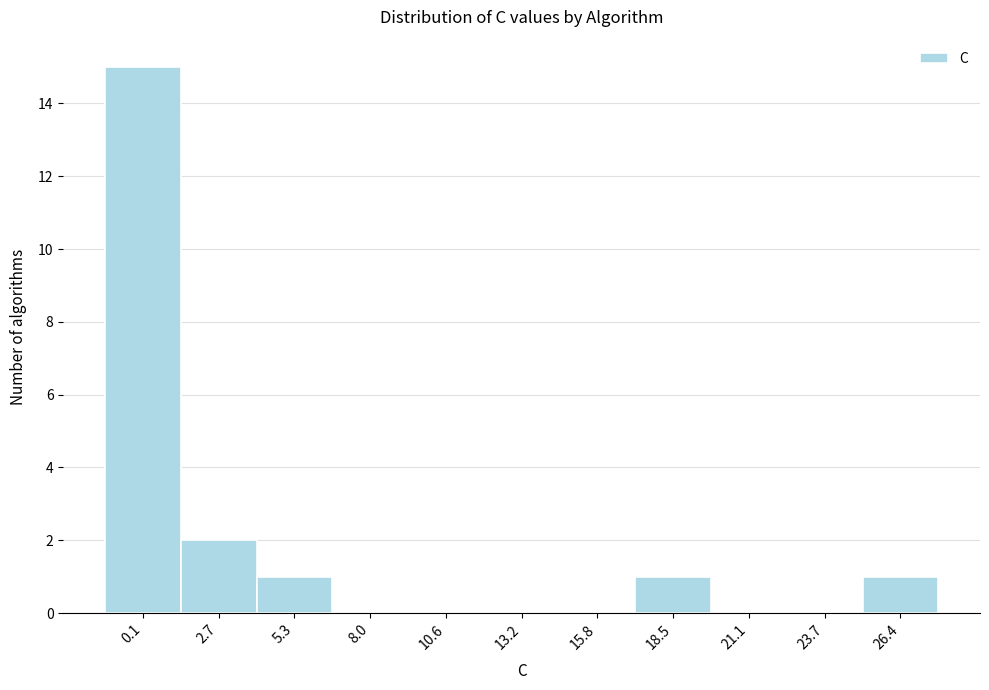

Reading left to right, list all the values displayed in this chart.

0.1=15	2.7=2	5.3=1	8.0=0	10.6=0	13.2=0	15.8=0	18.5=1	21.1=0	23.7=0	26.4=1